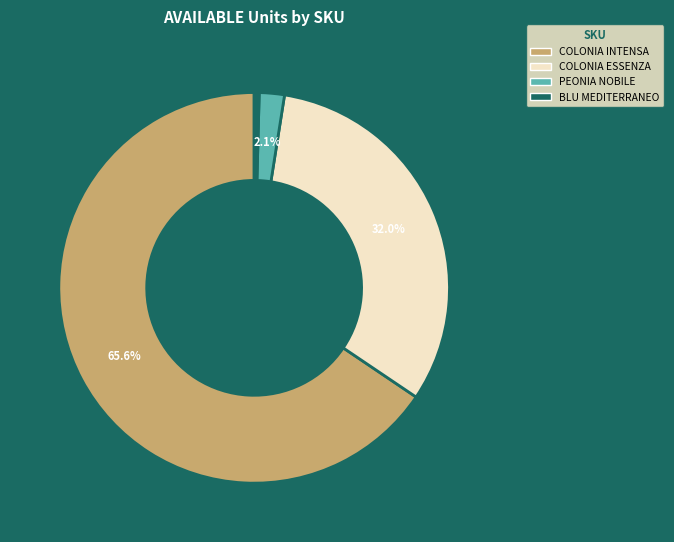

Is there a majority slice in this chart?

Yes